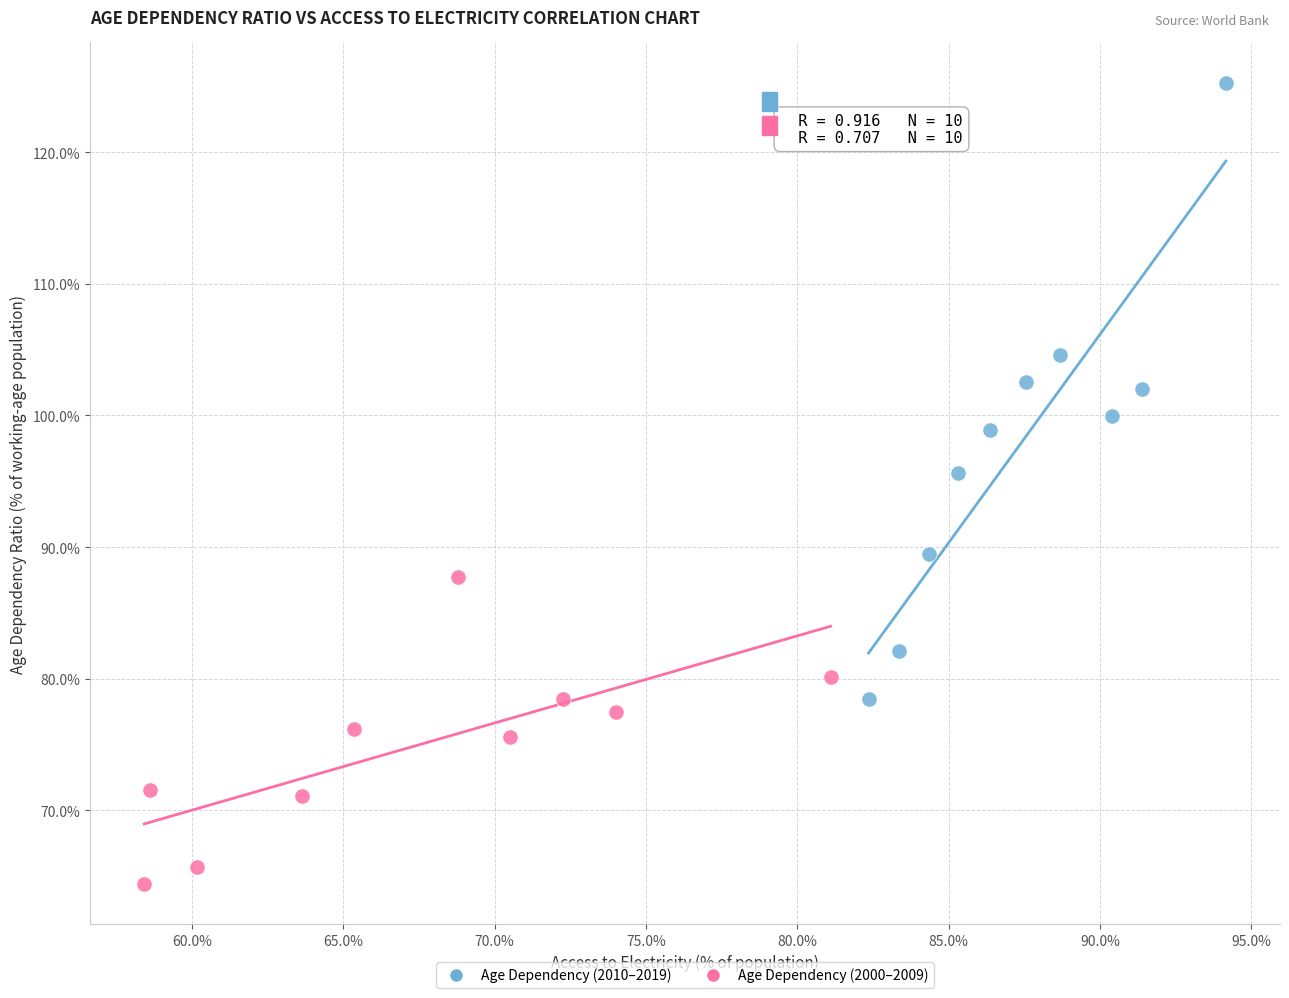

Which series has the largest Y range (max minus min)?

Age Dependency (2010–2019)